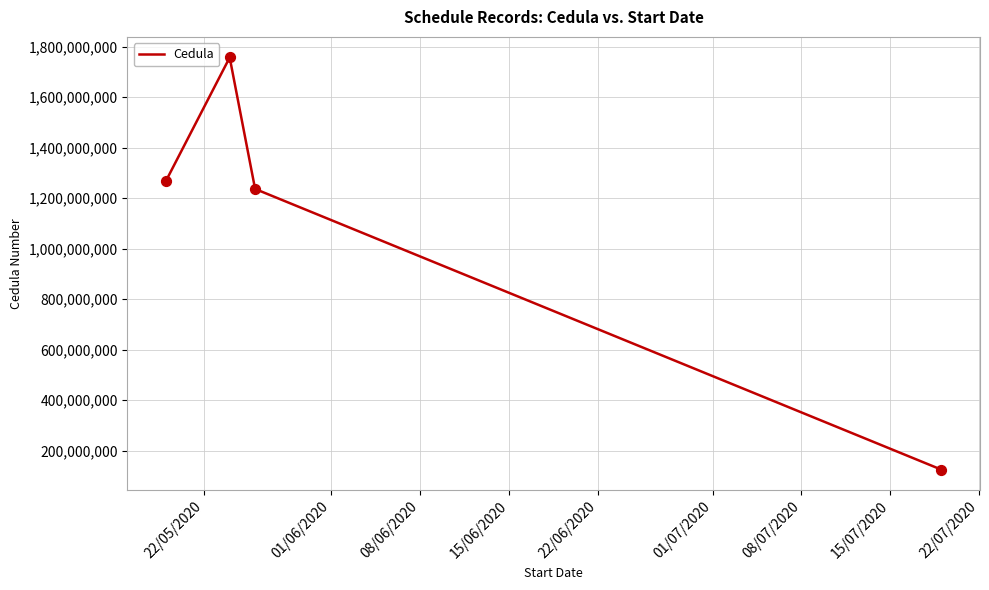

What is the sum of all values?

4388888434